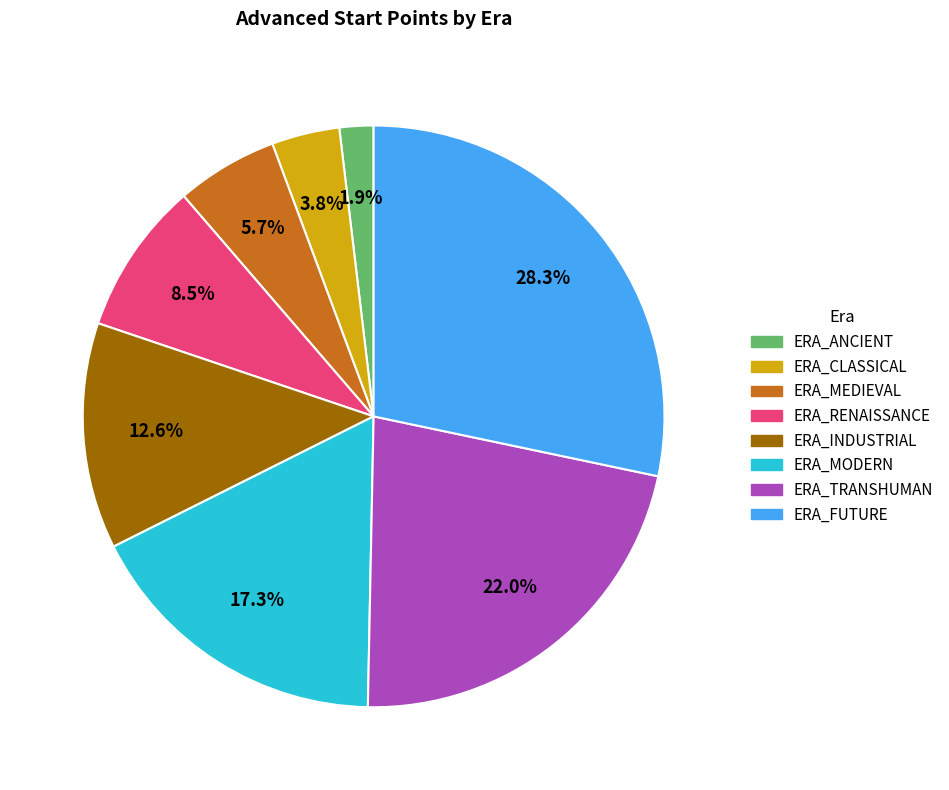

How many slices are in this pie chart?

8